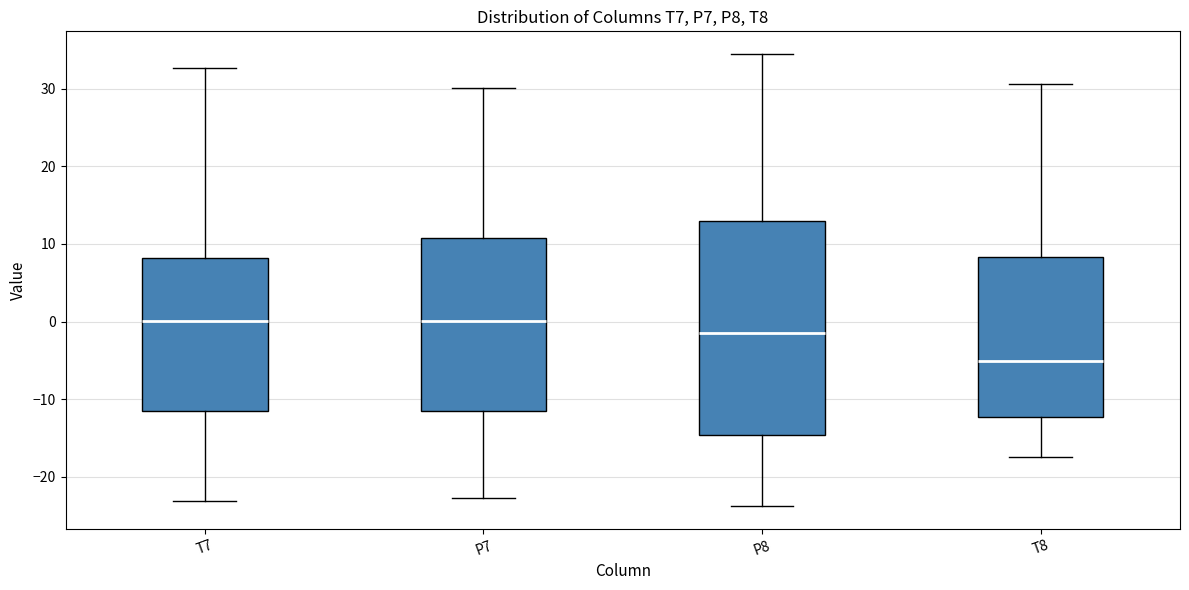

Reading left to right, transcribe this box plot: for each box, give where its median line is, the range the box spans, and where its two whiskers end, as read against the y-axis. The values are not printed on the chart, so give them approximately, as read against the axis.

T7: median 0, box -11 to 8, whiskers -23 to 33
P7: median 0, box -11 to 11, whiskers -23 to 30
P8: median -1, box -15 to 13, whiskers -24 to 34
T8: median -5, box -12 to 8, whiskers -17 to 31